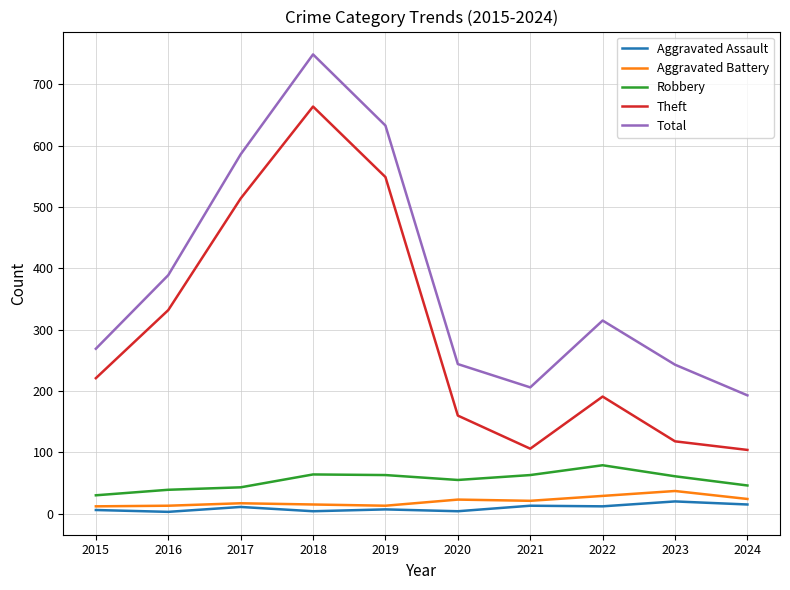

What is the sum of the Aggravated Battery values at 2016 and 2019?

26